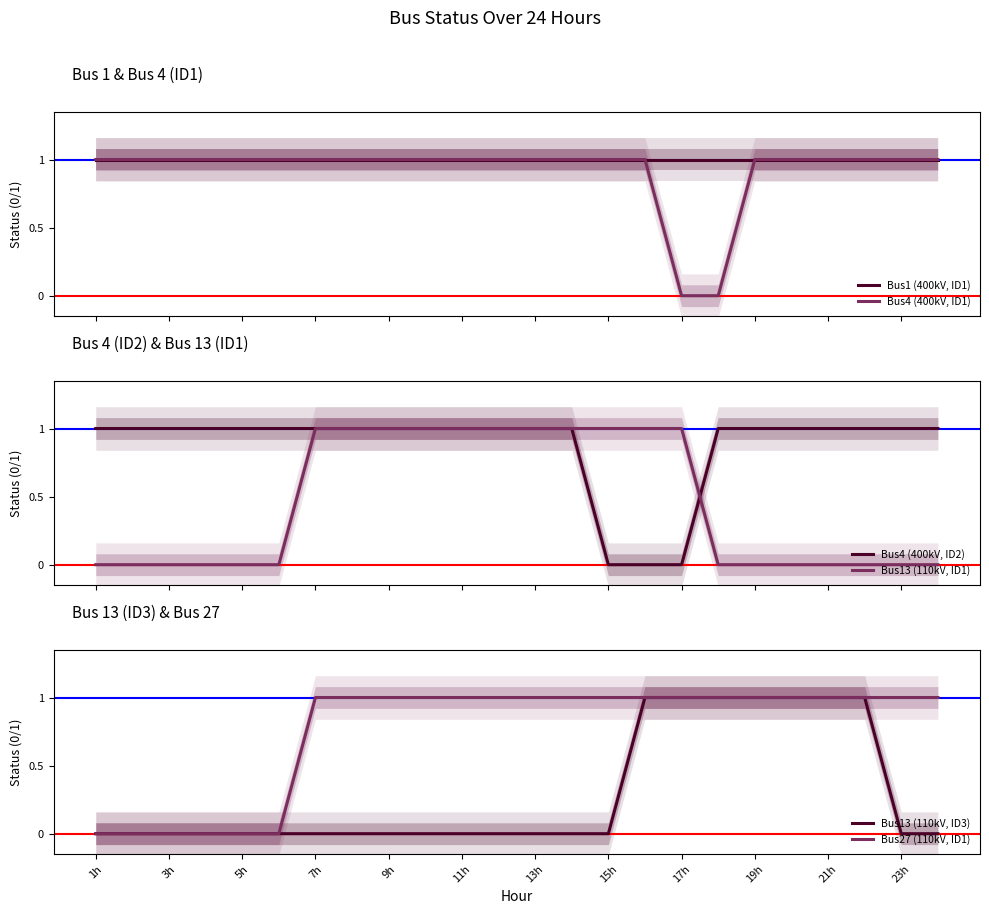

Is it true that Bus13 (110kV, ID3) equals 0 at 5h?

True